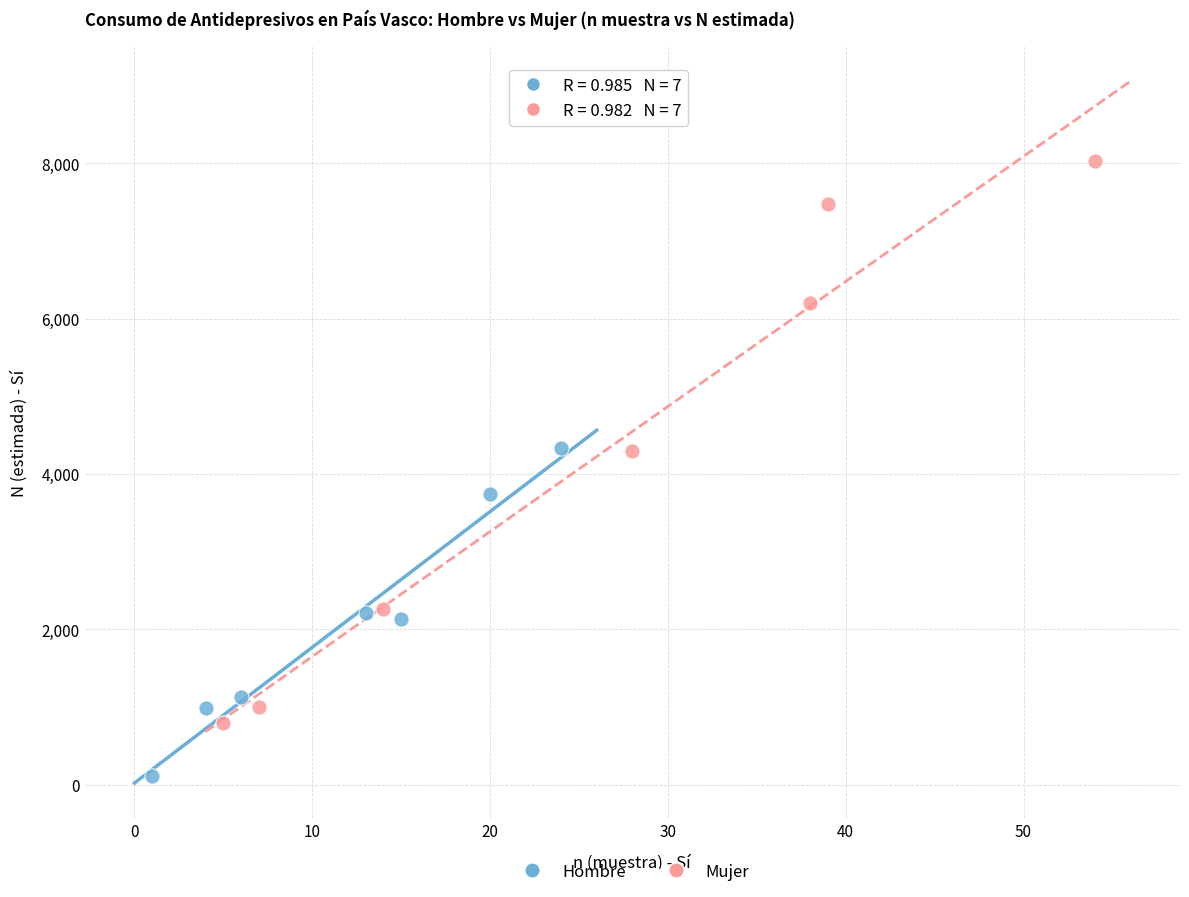

Which series reaches the maximum Y coordinate?

Mujer